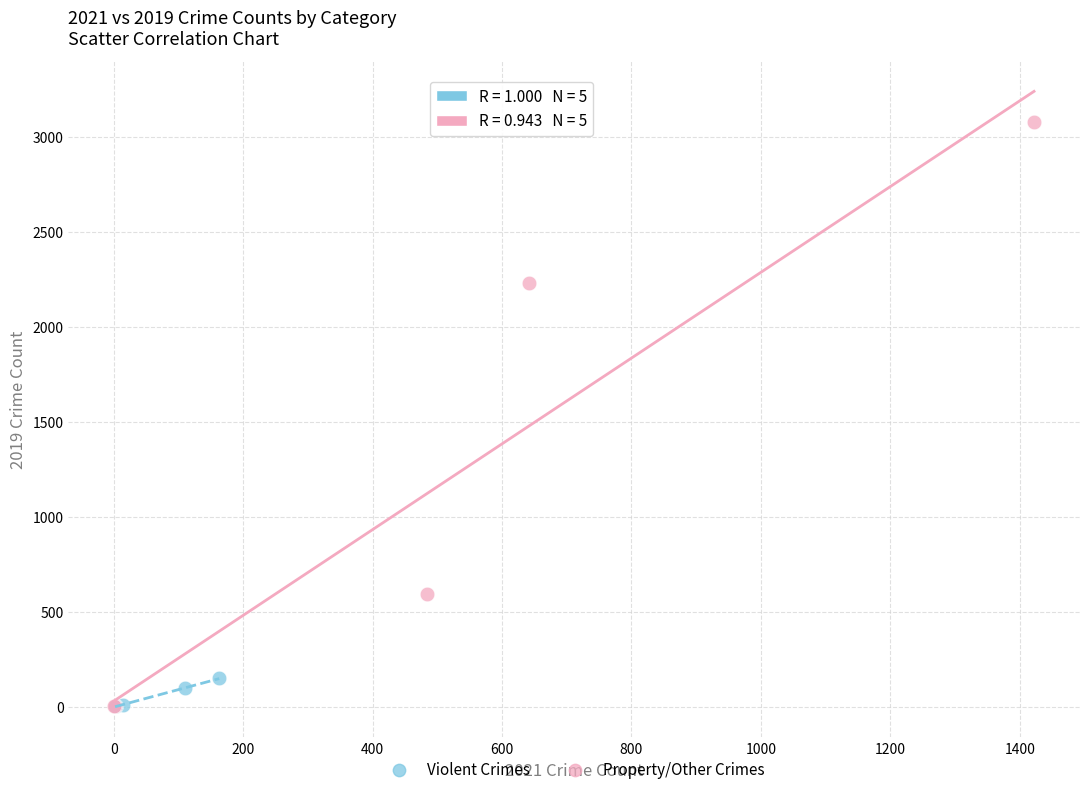

Which series contains the highest Y value?

Property/Other Crimes